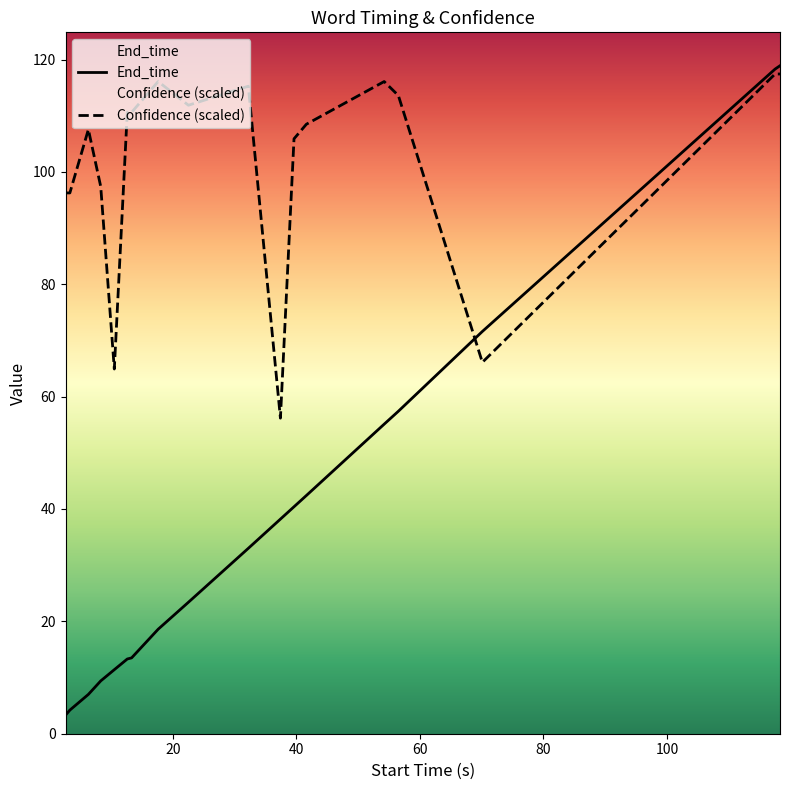

Does the chart display data point markers on the line(s)?

No